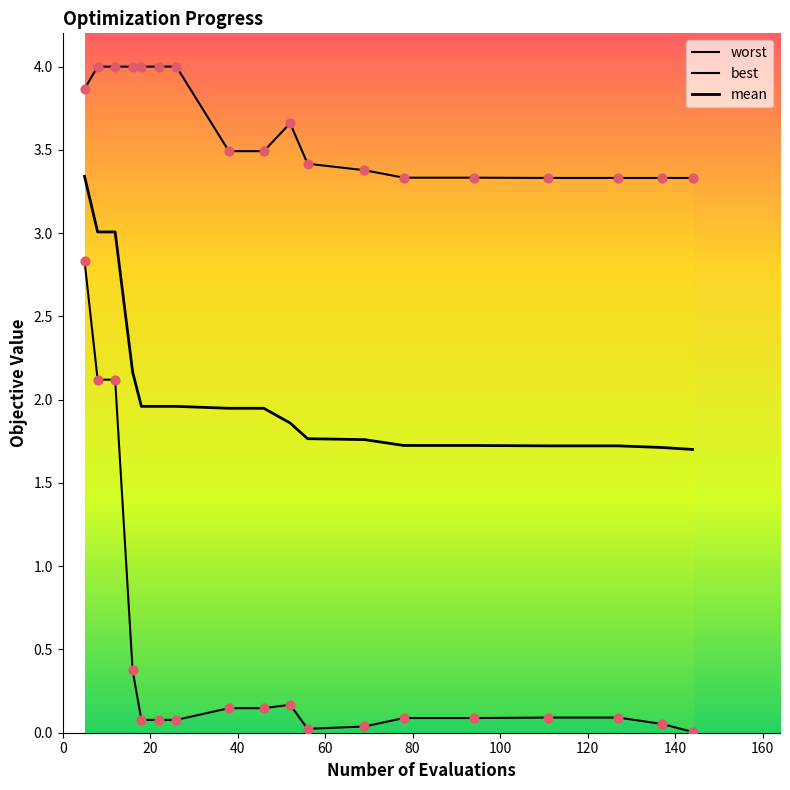

Which series has the largest Y range (max minus min)?

best